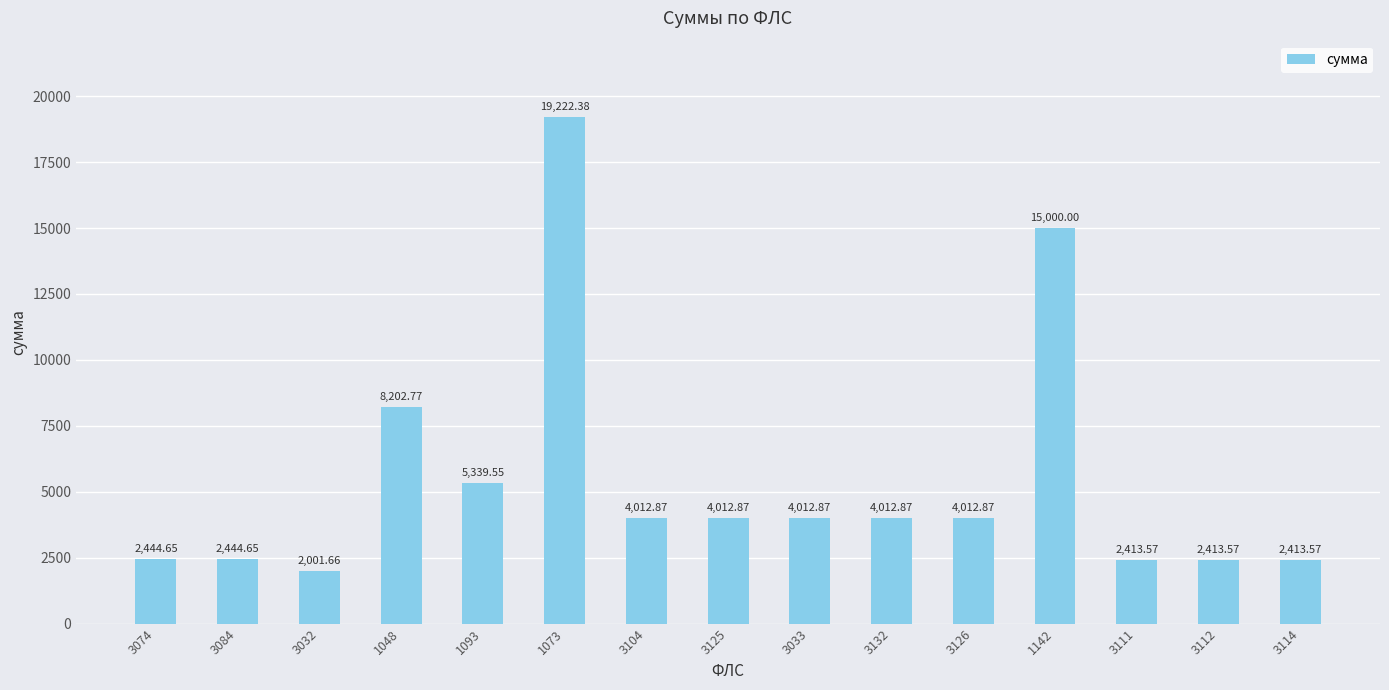

Reading left to right, what are all the values shown in this chart?

2444.7	2444.7	2001.7	8202.8	5339.6	19222.4	4012.9	4012.9	4012.9	4012.9	4012.9	15000.0	2413.6	2413.6	2413.6